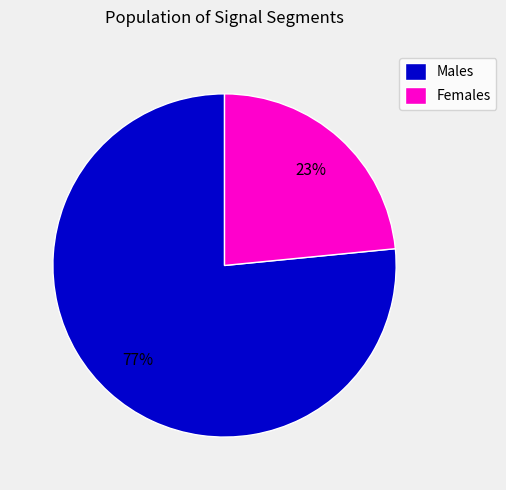

What is the largest slice in the pie chart?

Males